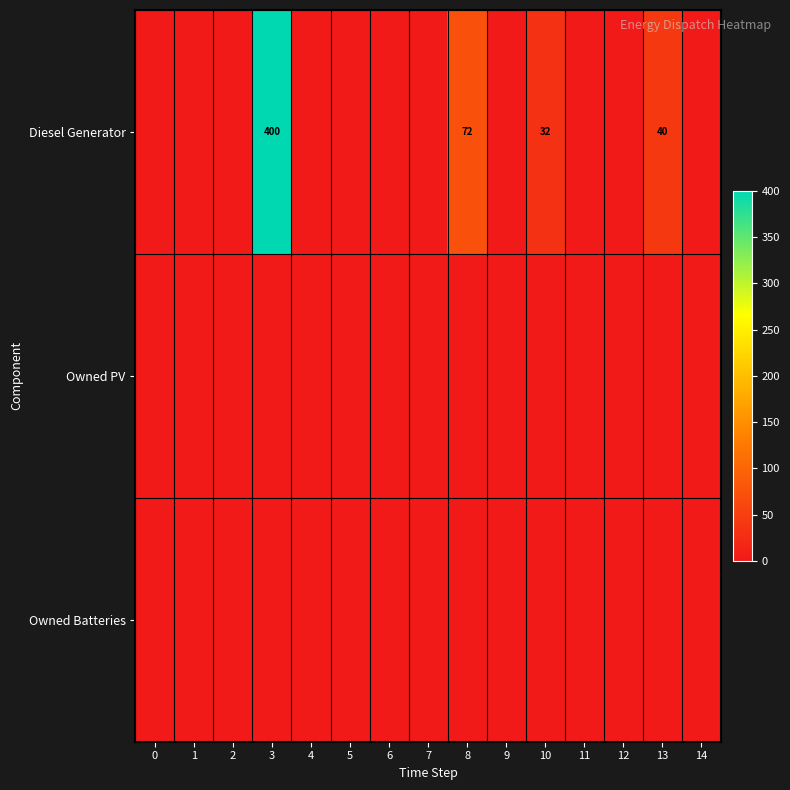

How many categories are shown in the chart?

15